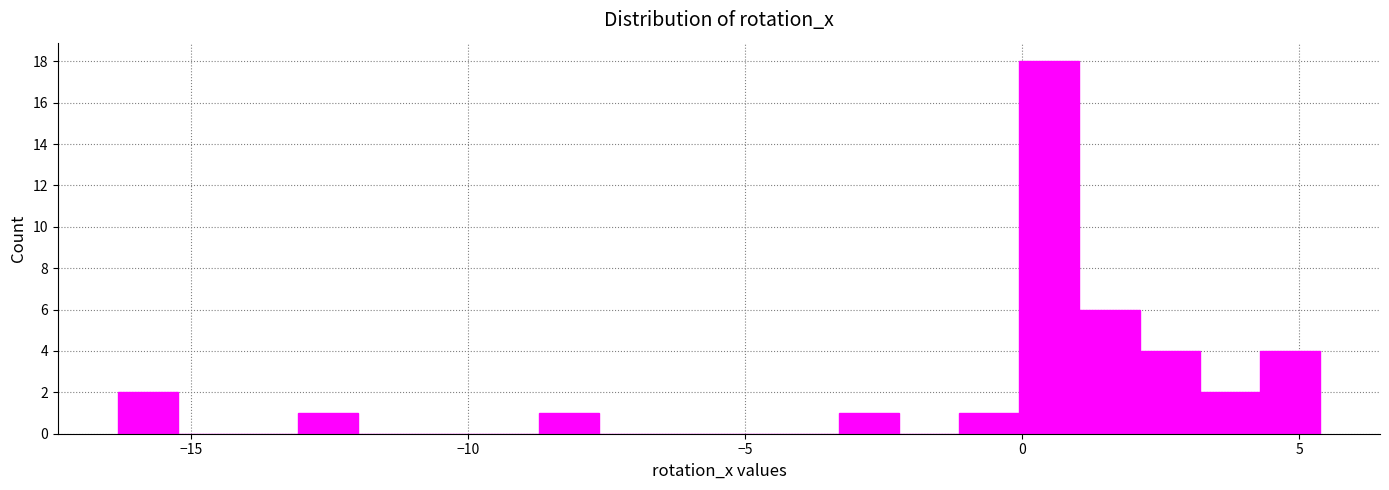

Read against the x-axis, roughly where is the centre of the tallest bar?

0.5